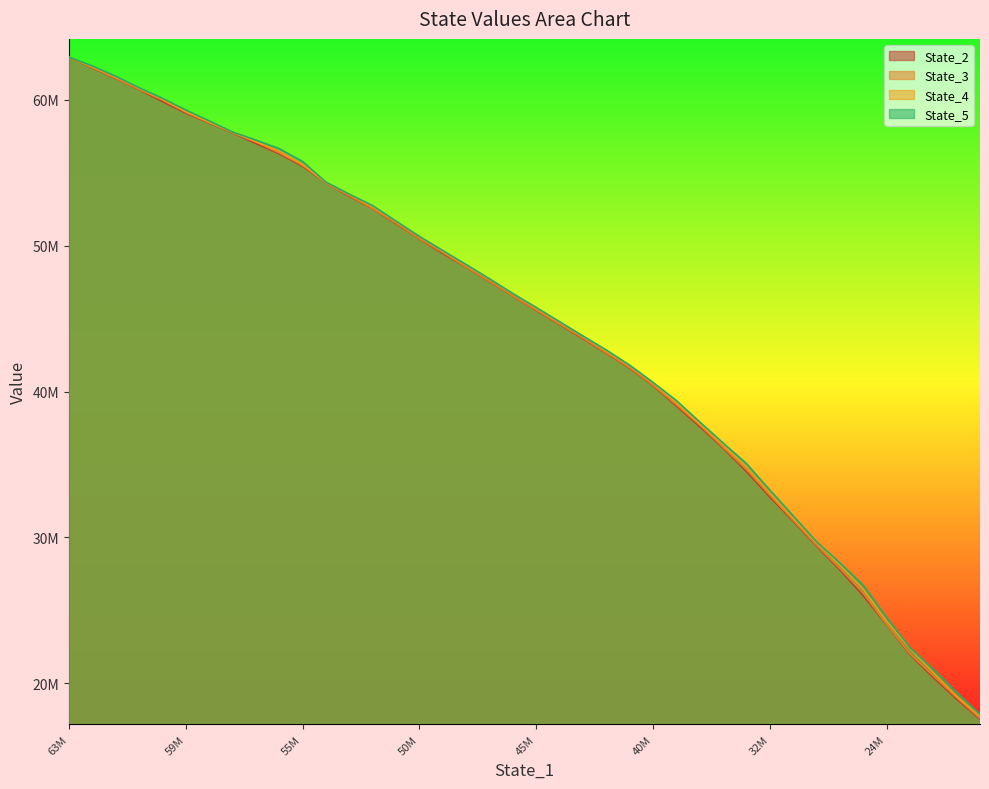

What is the value of the State_2 point at the 6th from the left?

59099033.0